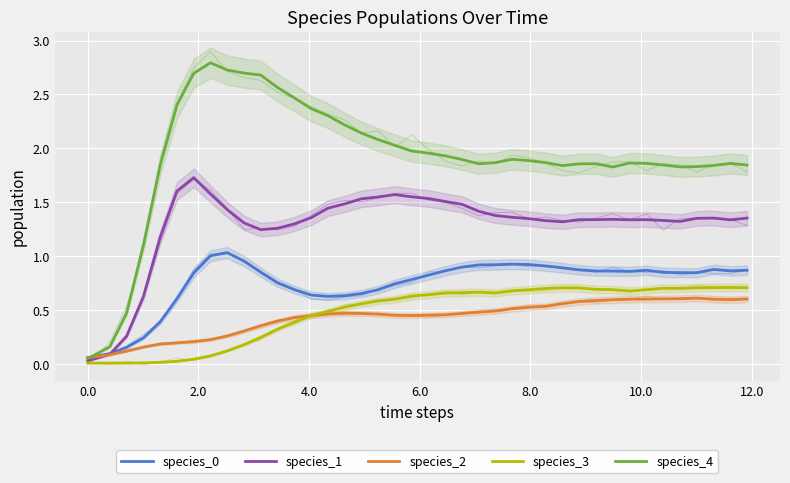

What is the maximum value shown in the chart?

2.8